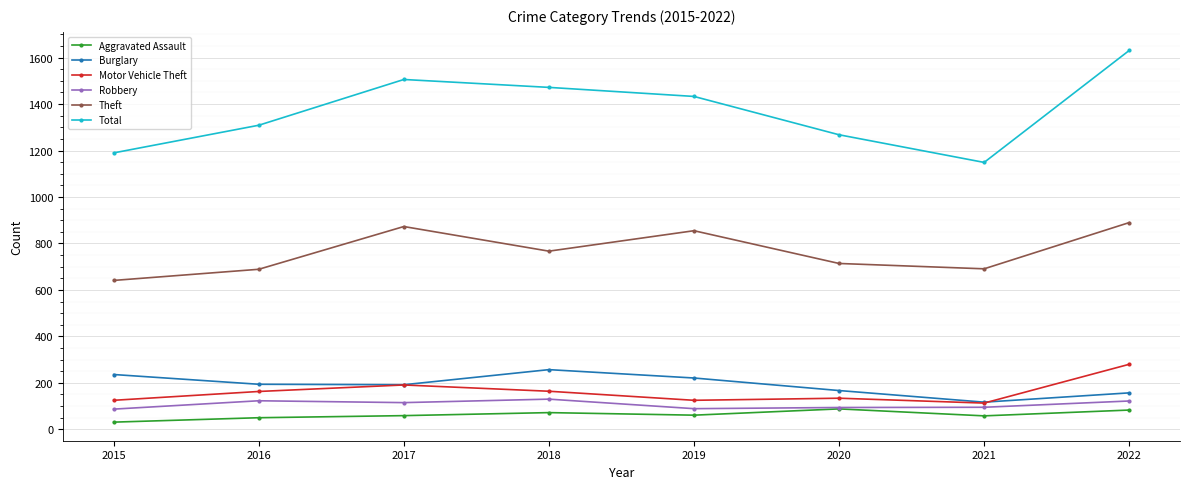

List the series in order of their peak value, lowest first.

Aggravated Assault, Robbery, Burglary, Motor Vehicle Theft, Theft, Total